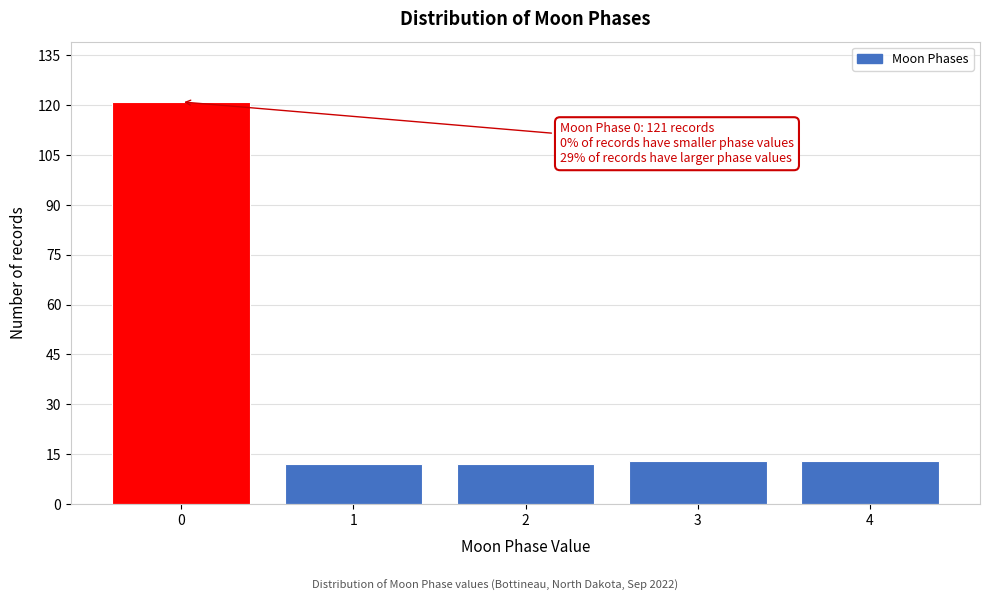

Reading left to right, what are all the values shown in this chart?

121	12	12	13	13